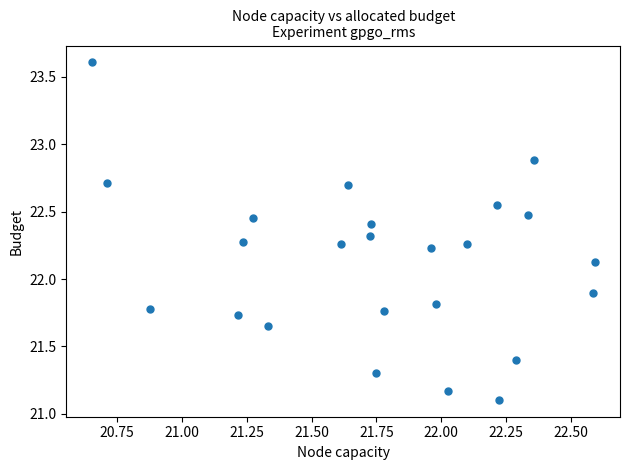

What is the range of Y values (max minus min)?

2.5